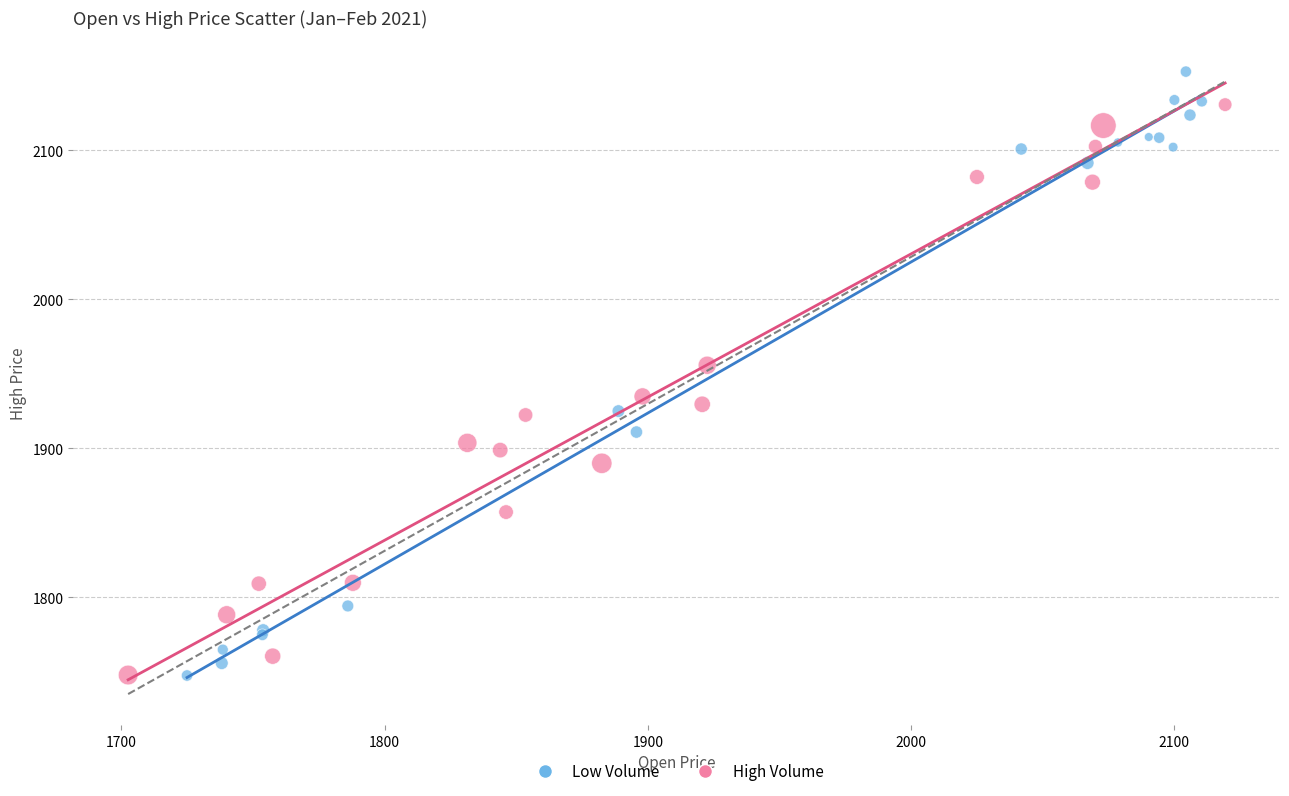

Which series contains the highest Y value?

Low Volume